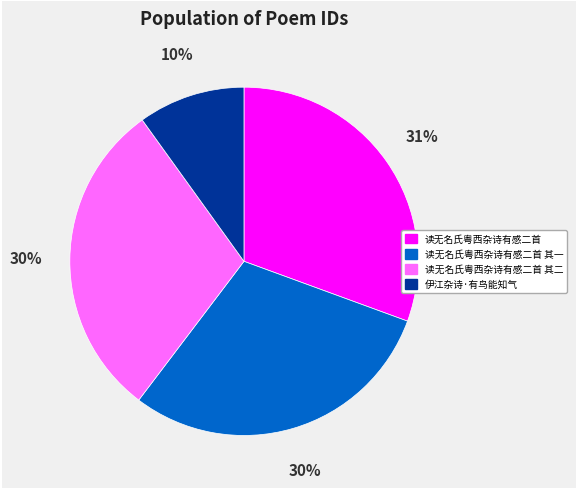

Which slice is the largest?

读无名氏粤西杂诗有感二首